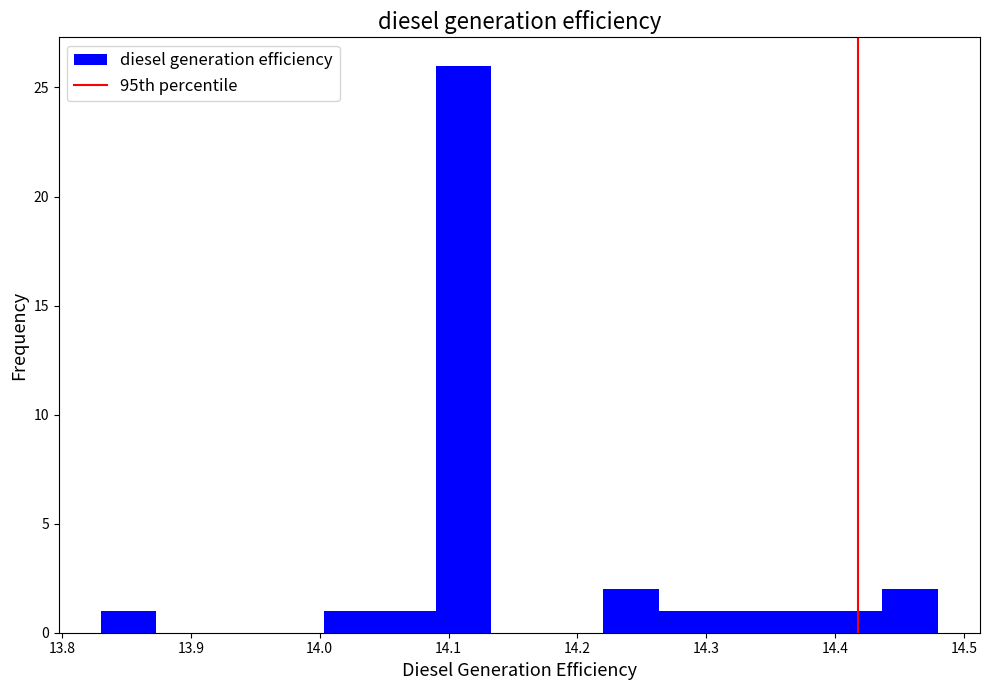

Reading left to right, list every bar in this chart as the range it spans on the x-axis followed by its height. Neither the bar edges nor the heights are printed on the chart, so give them approximately, as read against the axes.

13.83 to 13.87: 1
13.87 to 13.92: 0
13.92 to 13.96: 0
13.96 to 14.00: 0
14.00 to 14.05: 1
14.05 to 14.09: 1
14.09 to 14.13: 26
14.13 to 14.18: 0
14.18 to 14.22: 0
14.22 to 14.26: 2
14.26 to 14.31: 1
14.31 to 14.35: 1
14.35 to 14.39: 1
14.39 to 14.44: 1
14.44 to 14.48: 2